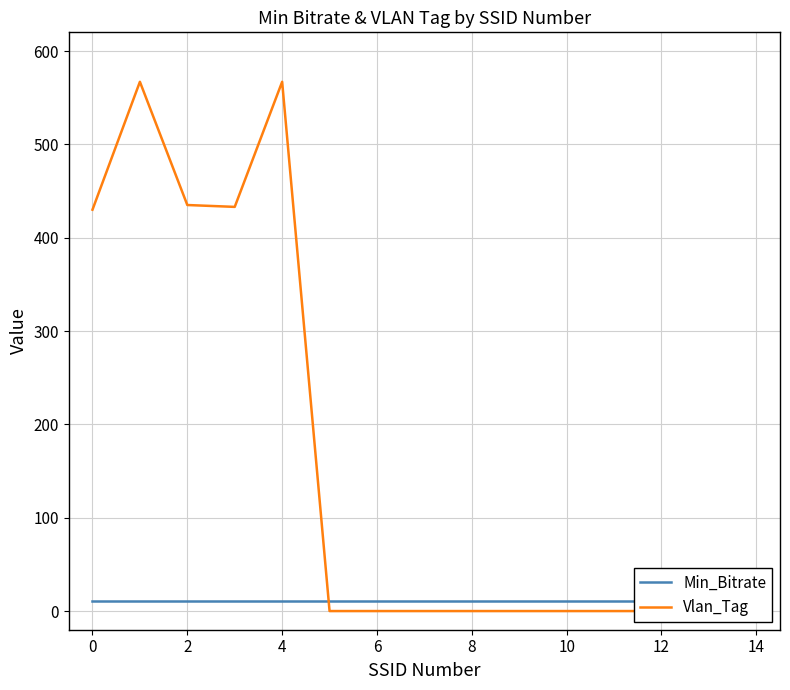

What is the difference between the highest and lowest values at 6?

11